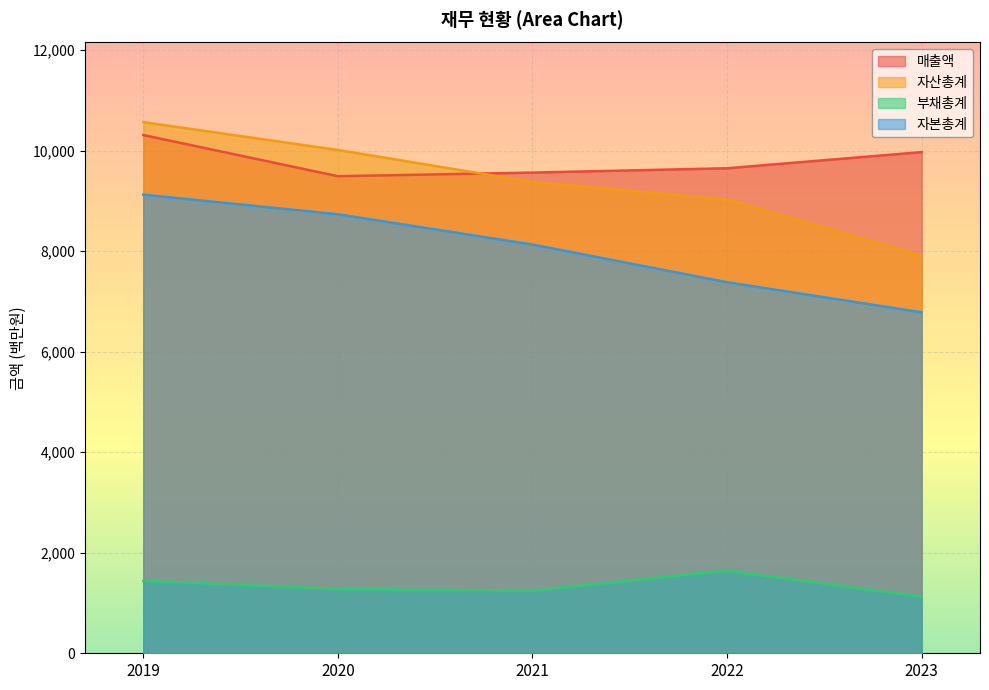

What is the difference between the highest and lowest values at 2022?

8004